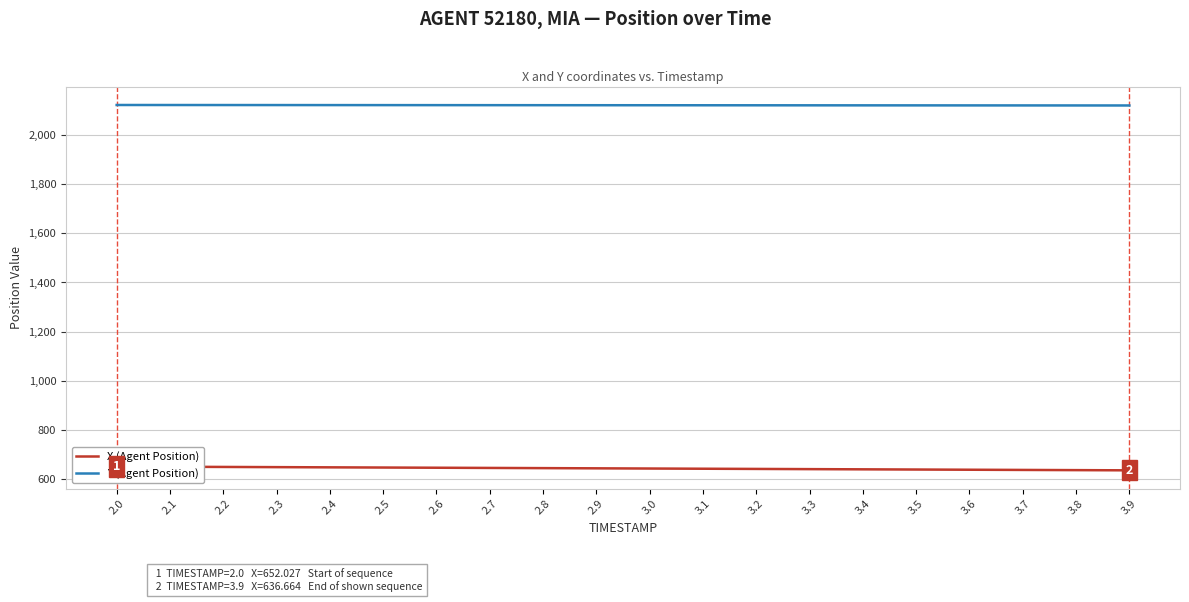

Does the chart have visible grid lines?

Yes